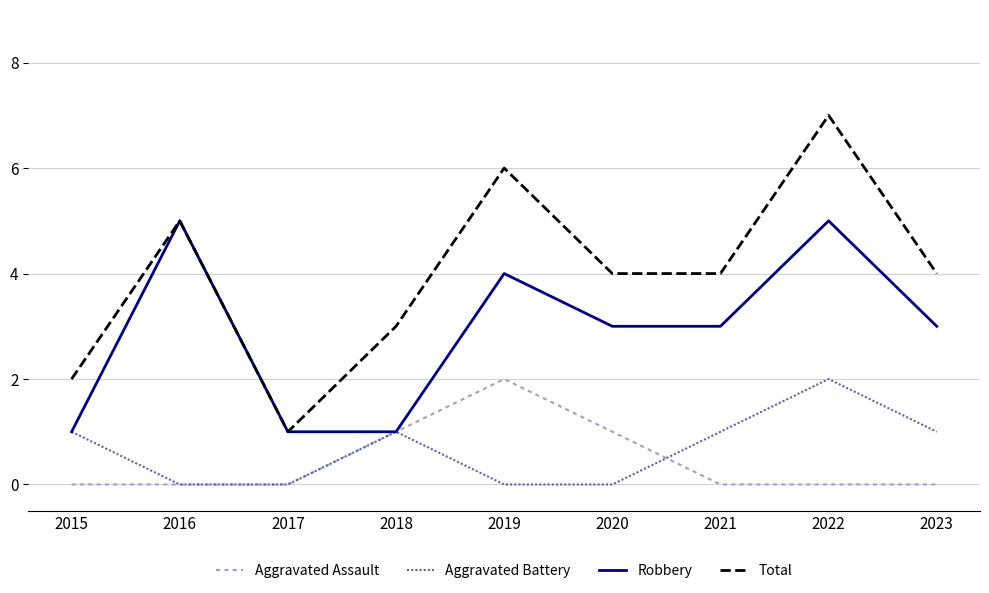

Which category has the highest value across all series?

2022